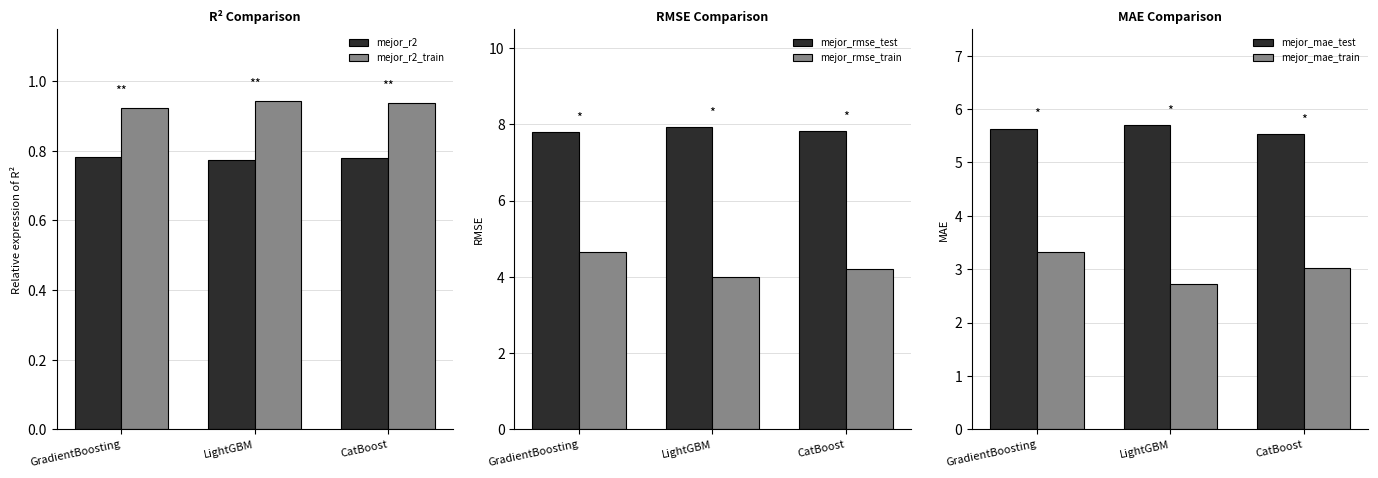

Reading left to right, extract all data points from this chart.

mejor_r2: 0.8	0.8	0.8
mejor_r2_train: 0.9	0.9	0.9
mejor_rmse_test: 7.8	7.9	7.8
mejor_rmse_train: 4.6	4.0	4.2
mejor_mae_test: 5.6	5.7	5.5
mejor_mae_train: 3.3	2.7	3.0